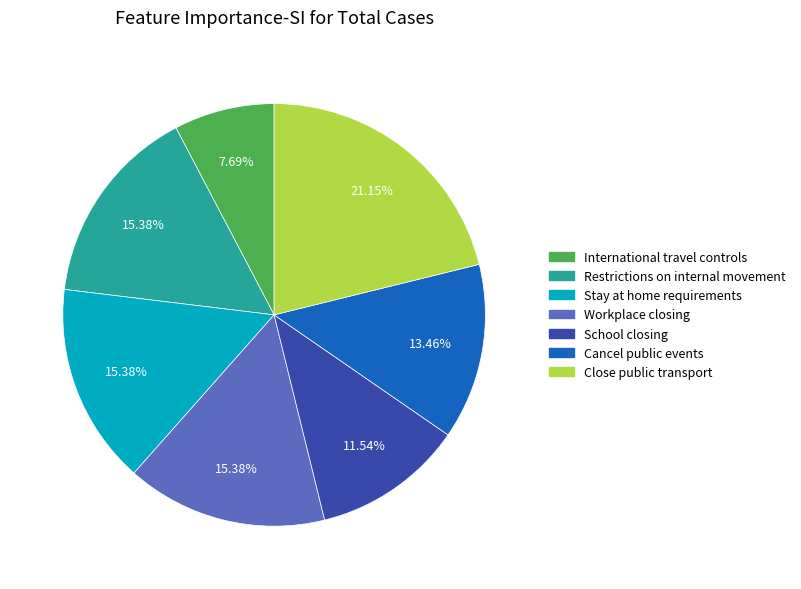

Is there a majority slice in this chart?

No